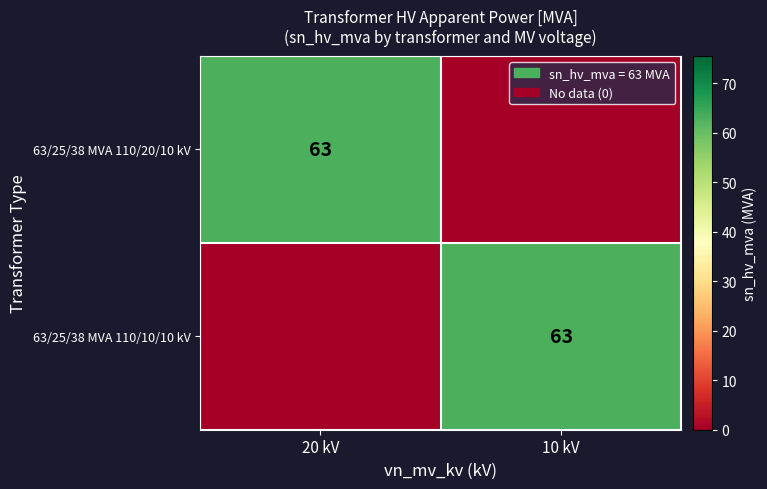

True or false: 63/25/38 MVA 110/20/10 kV has a value of 63 at 20 kV.

True